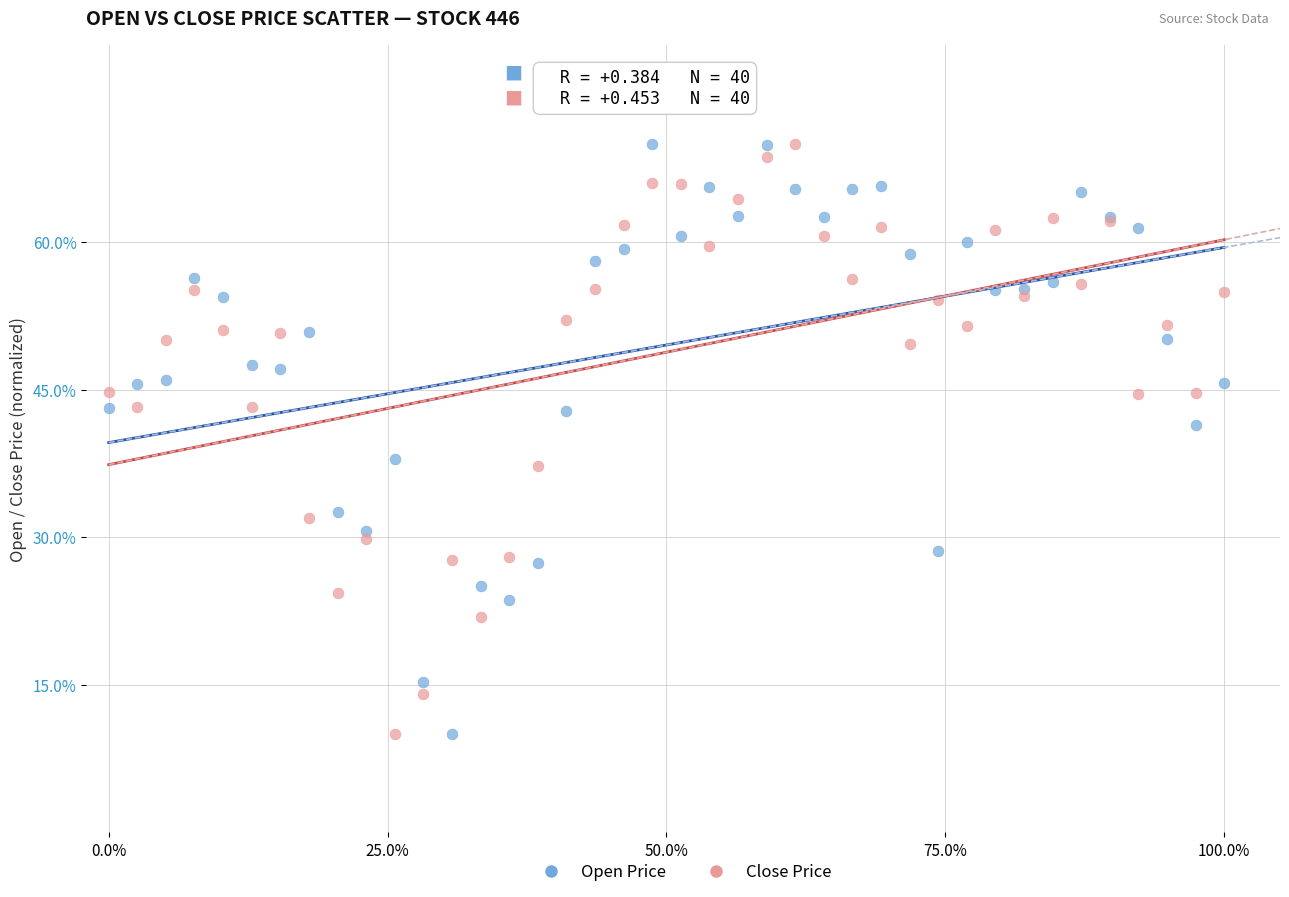

What is the X range (max minus min) for the scatter plot?

100.0